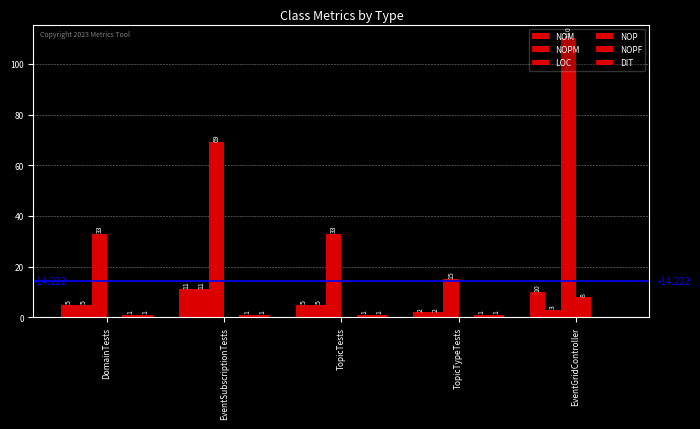

At which label does LOC first exceed 33?

EventSubscriptionTests